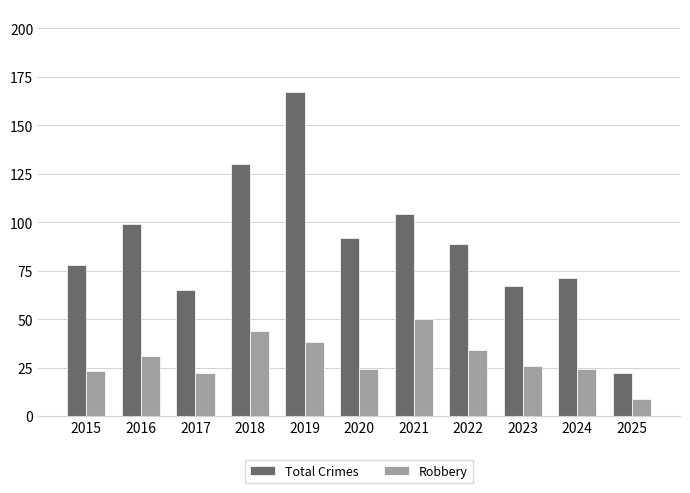

At which category is the sum across all series the highest?

2019